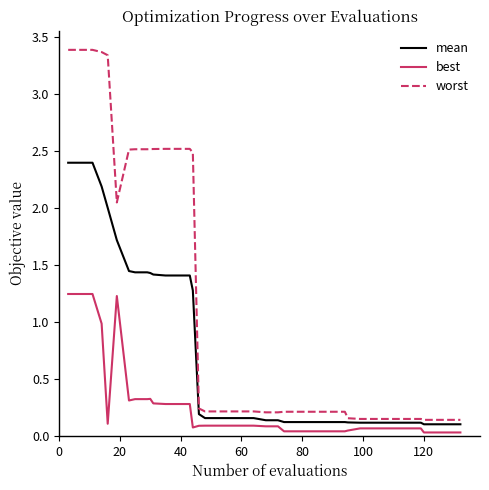

List the series in order of their peak value, highest first.

worst, mean, best